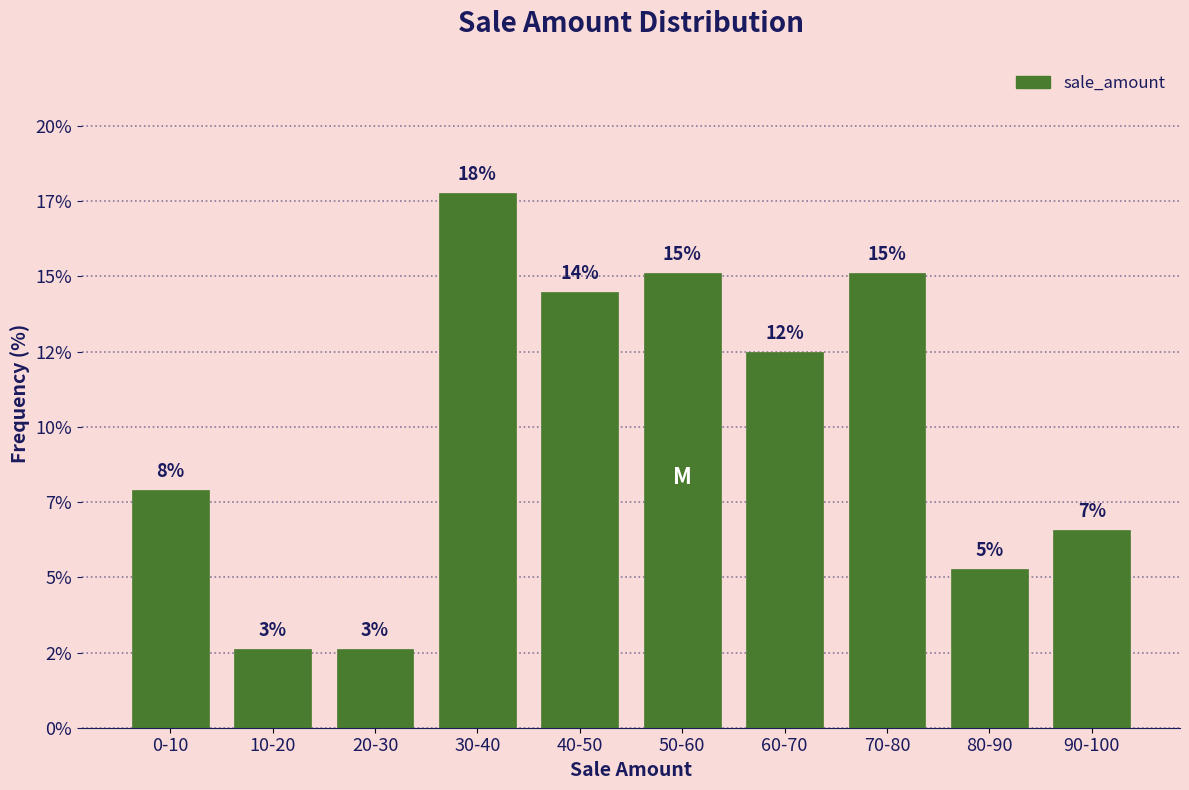

Are the bars horizontal?

No